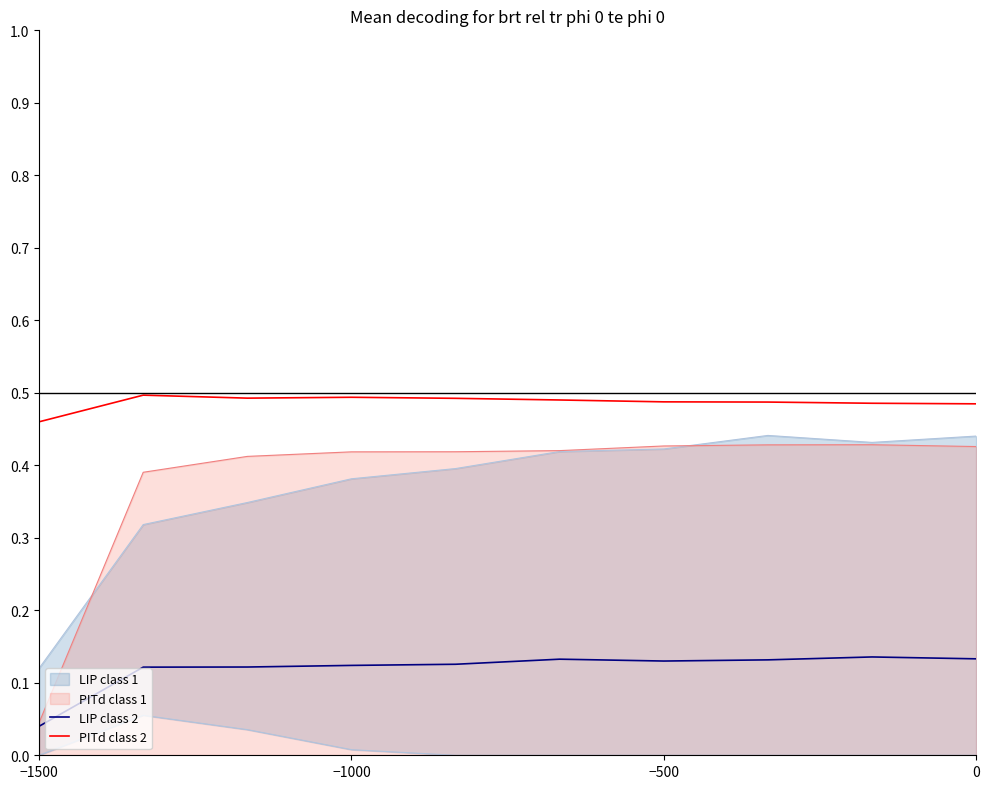

Where is LIP class 2 nearest to the value 0?

−1500